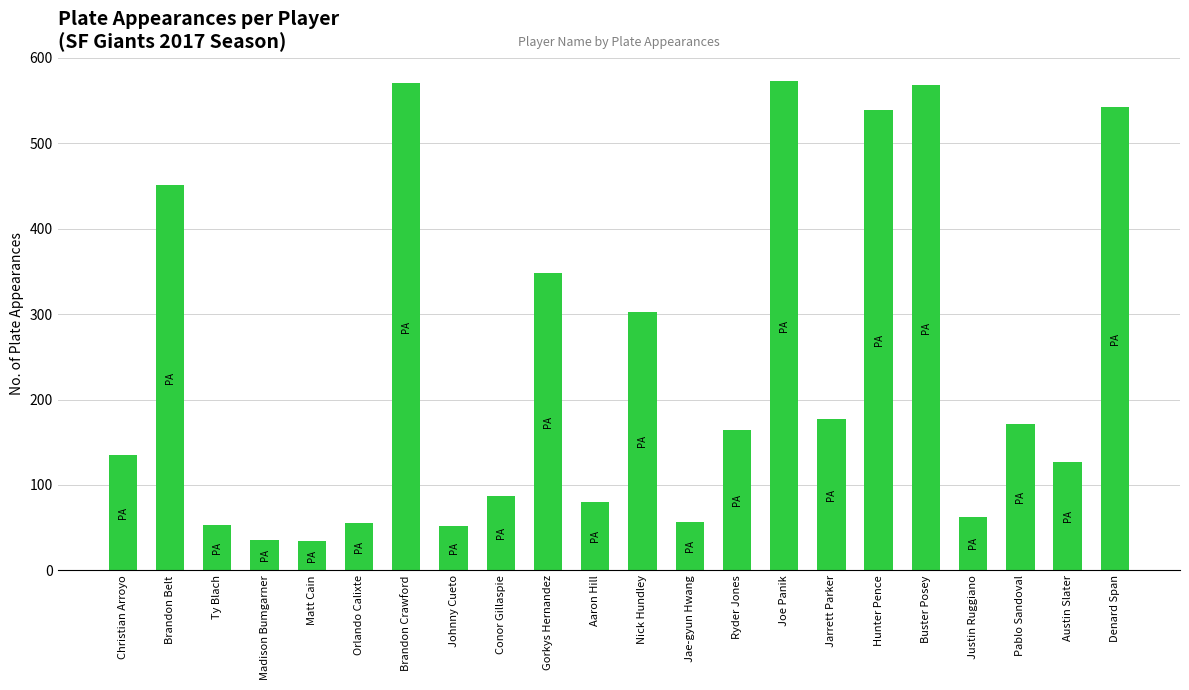

What is the smallest value displayed?

34